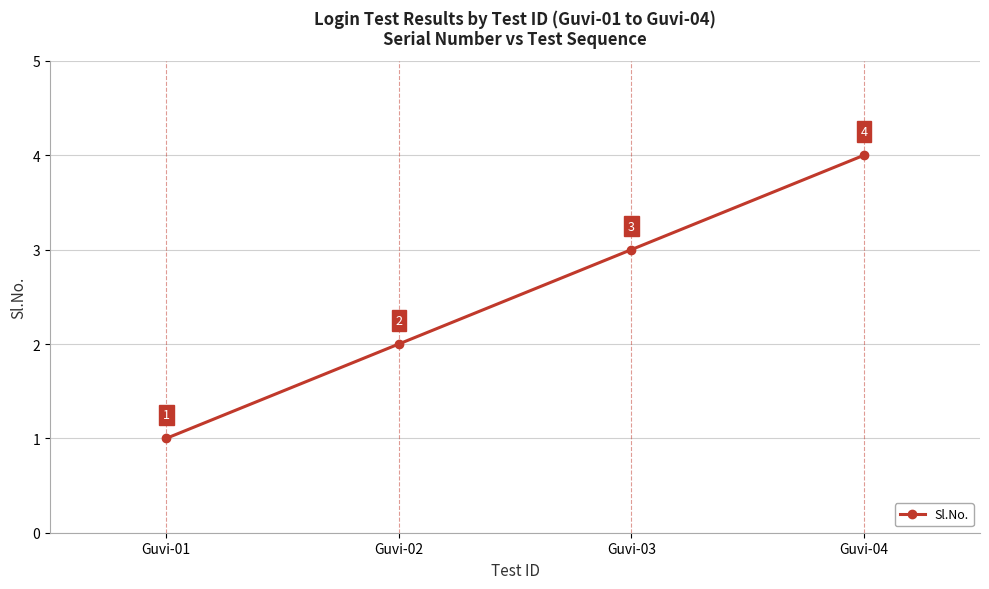

What is the difference between the second highest and second lowest values?

1